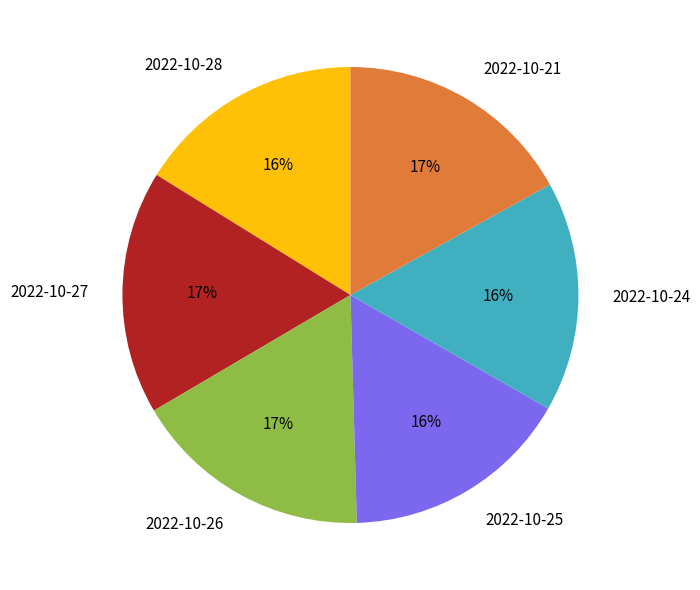

Does 2022-10-24 account for over 50% of the chart?

No